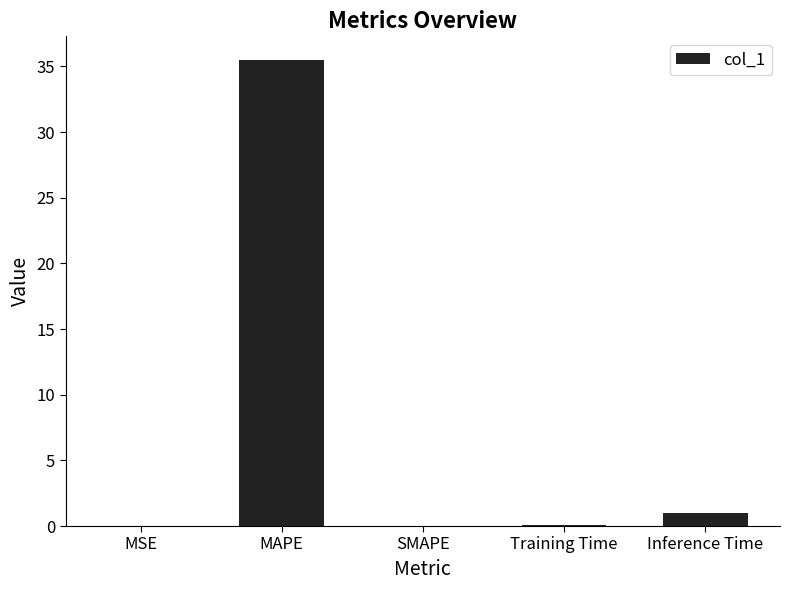

Which category has the highest value across all series?

MAPE